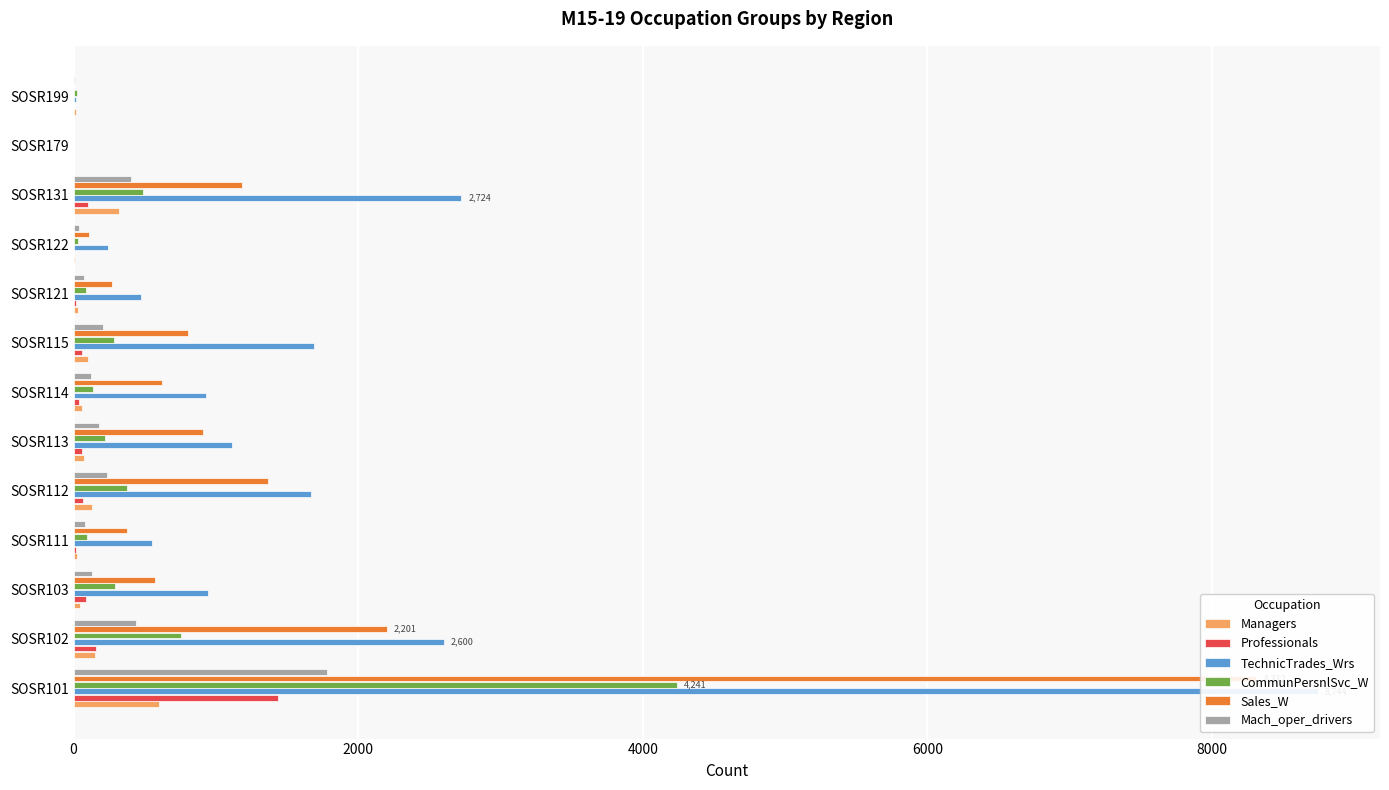

Between 2000 and 4000, which series saw the biggest shift?

TechnicTrades_Wrs